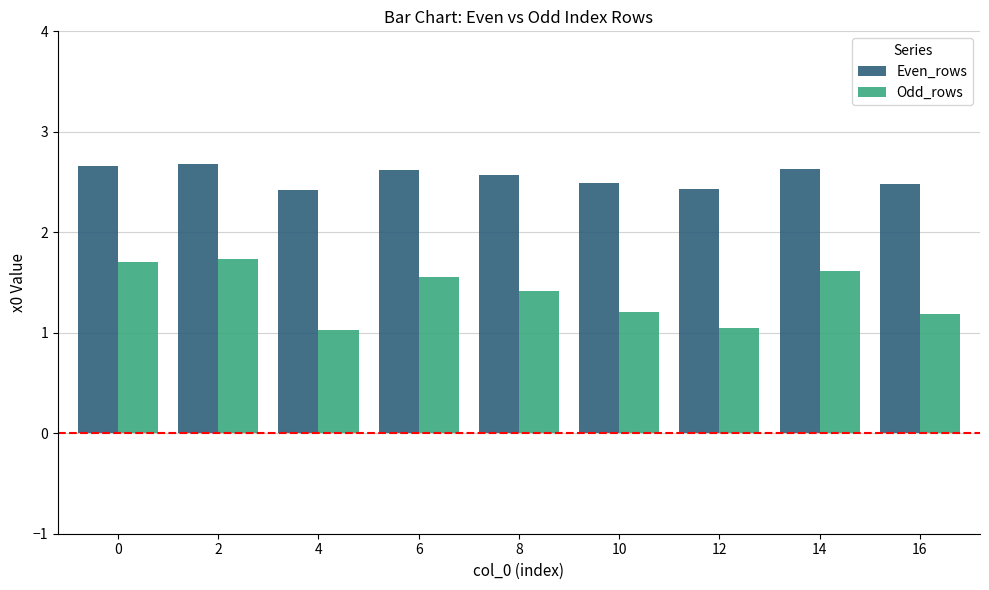

Which series has the largest range (max minus min)?

Odd_rows